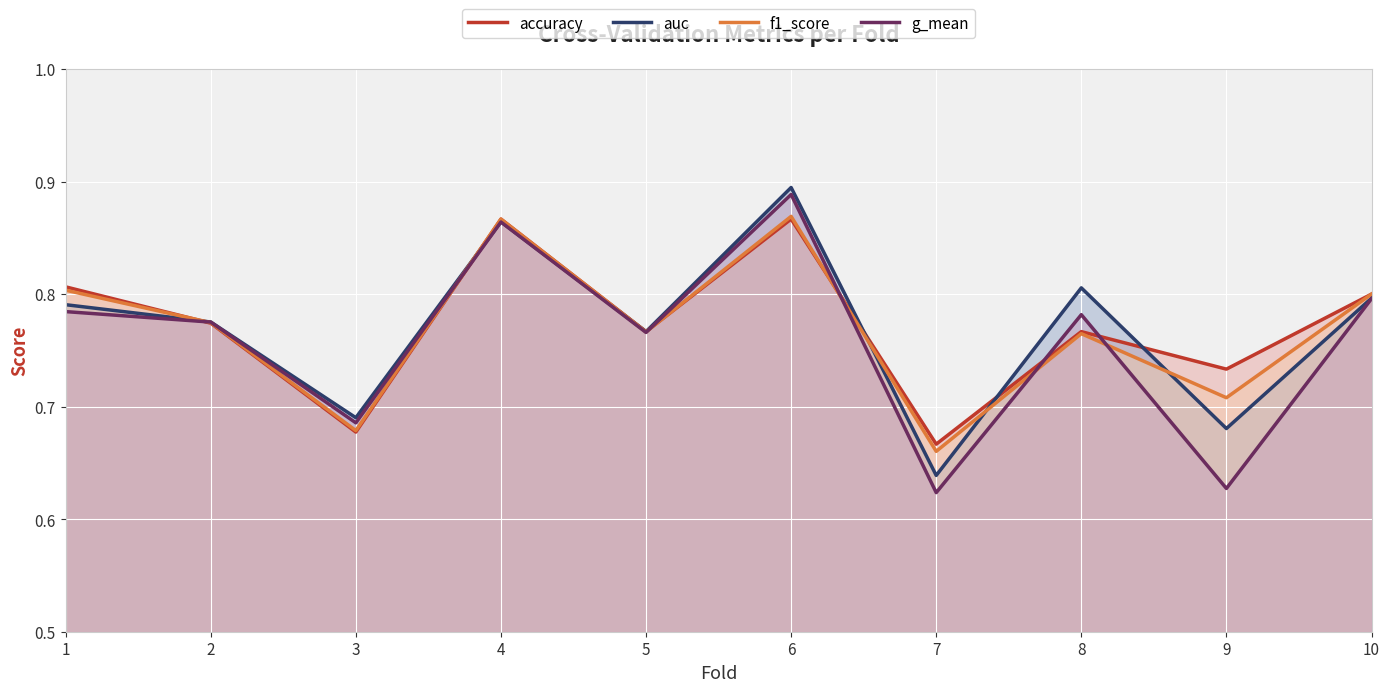

Reading left to right, transcribe all the data shown in this chart.

accuracy: 1=0.8	2=0.8	3=0.7	4=0.9	5=0.8	6=0.9	7=0.7	8=0.8	9=0.7	10=0.8
auc: 1=0.8	2=0.8	3=0.7	4=0.9	5=0.8	6=0.9	7=0.6	8=0.8	9=0.7	10=0.8
f1_score: 1=0.8	2=0.8	3=0.7	4=0.9	5=0.8	6=0.9	7=0.7	8=0.8	9=0.7	10=0.8
g_mean: 1=0.8	2=0.8	3=0.7	4=0.9	5=0.8	6=0.9	7=0.6	8=0.8	9=0.6	10=0.8